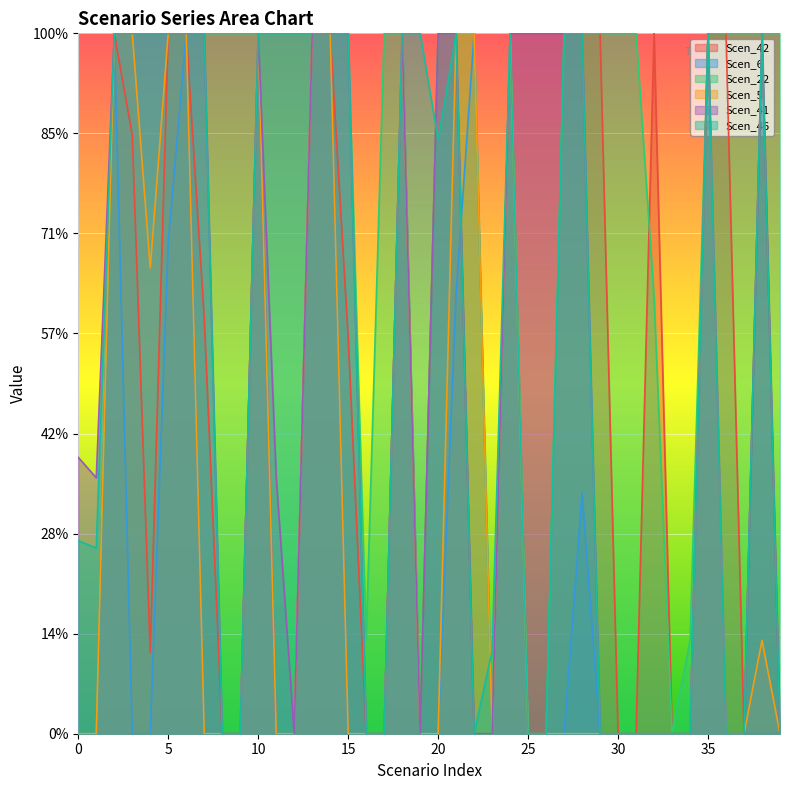

How many lines are shown in the chart?

6